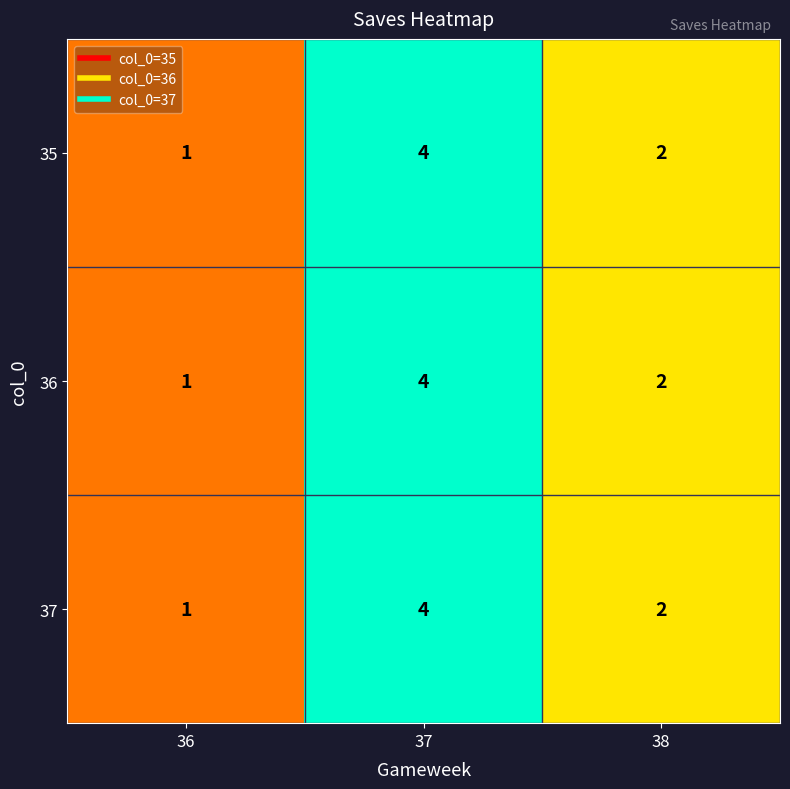

The value of 36 at 37 is 6. True or false?

False